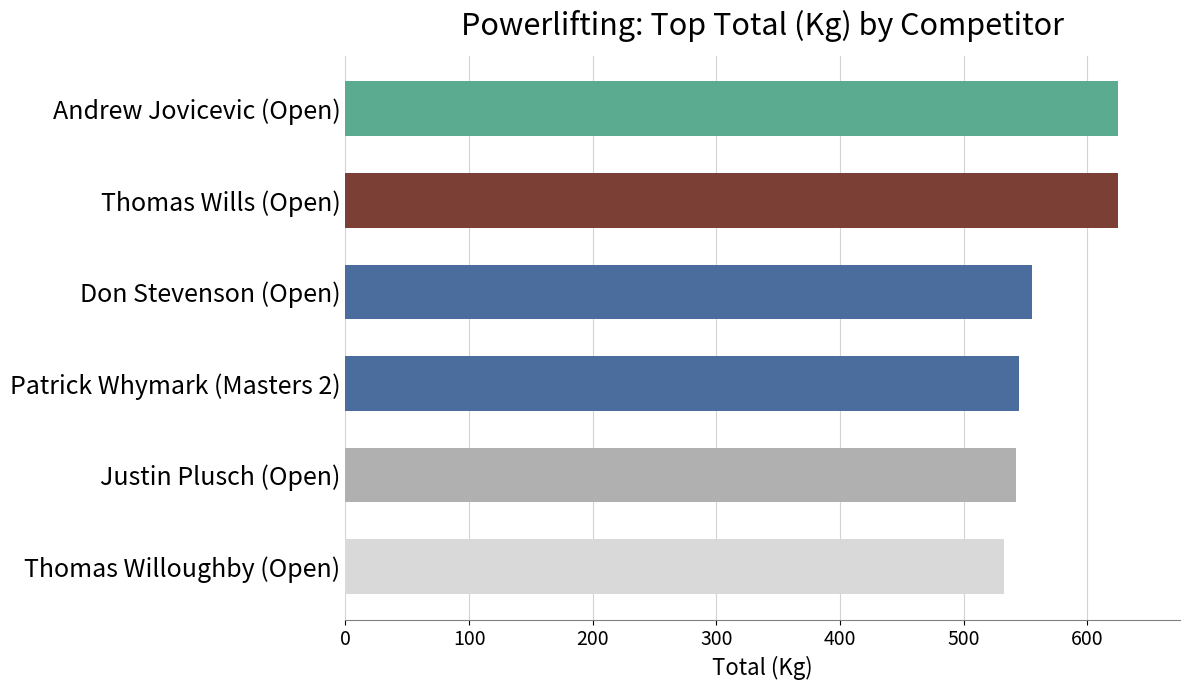

The chart shows a value of 532.5 at Thomas Willoughby (Open). True or false?

True